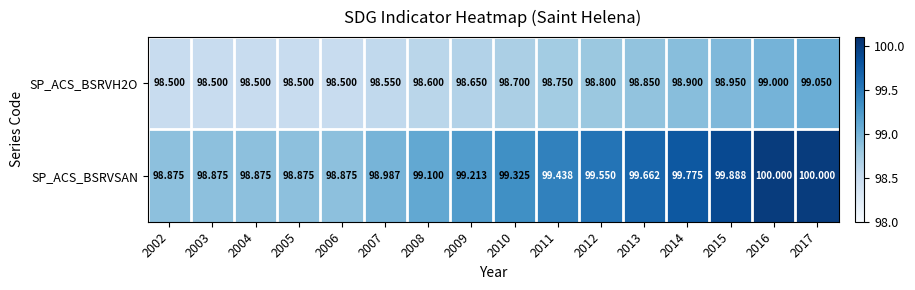

At which category is the sum across all series the highest?

2017